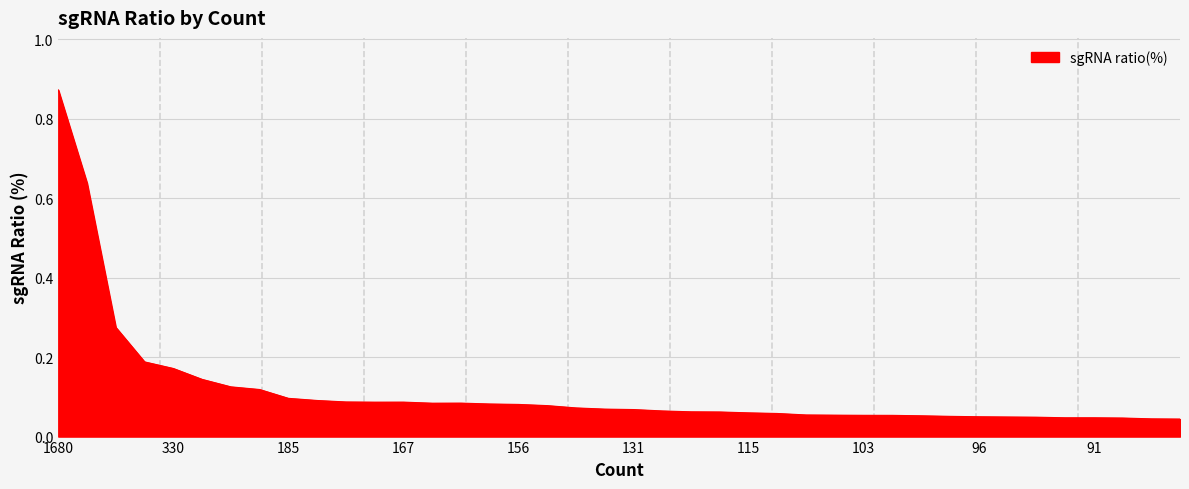

What is the difference between the maximum and minimum values?

0.8